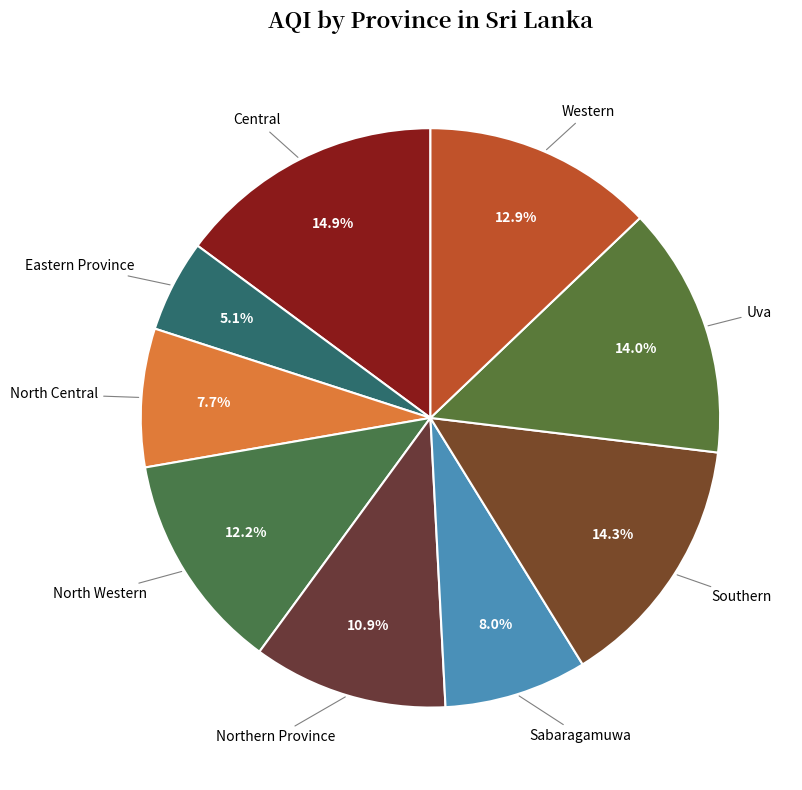

Does Northern Province account for over 50% of the chart?

No